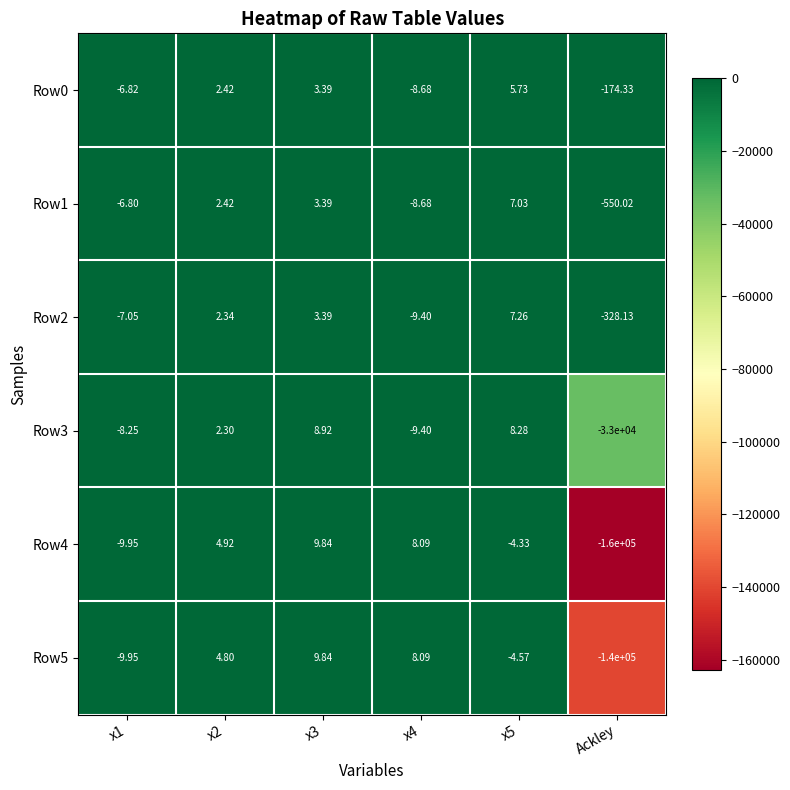

Is the value of Row4 at x1 greater than the value of Row5 at x3?

No